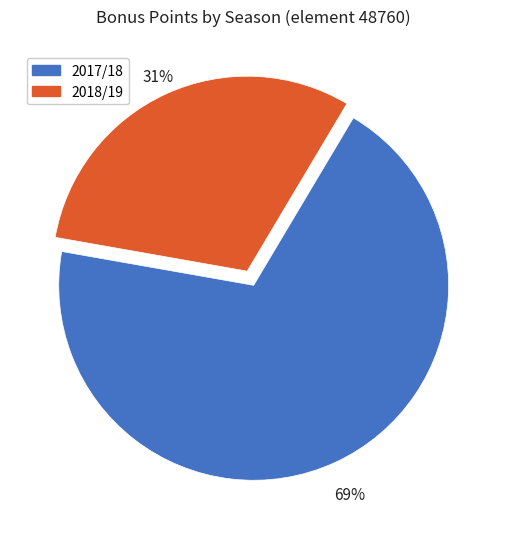

To the nearest percent, what portion does 2017/18 represent?

69%